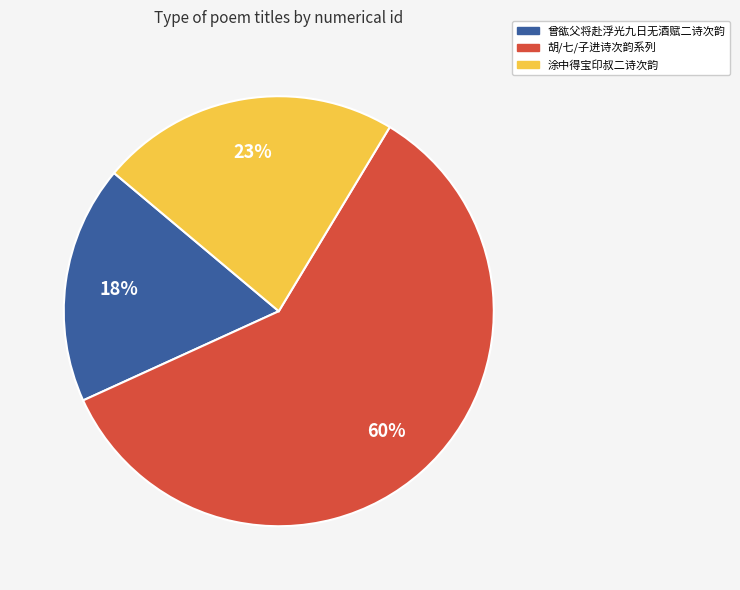

To the nearest percent, what is the average slice percentage?

33%